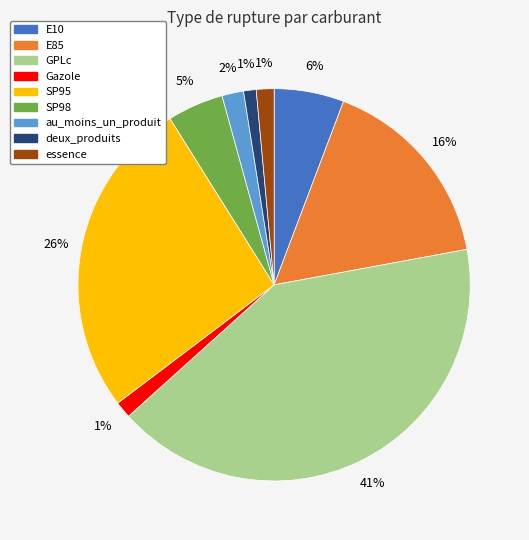

True or false: deux_produits accounts for 11% of the total.

False